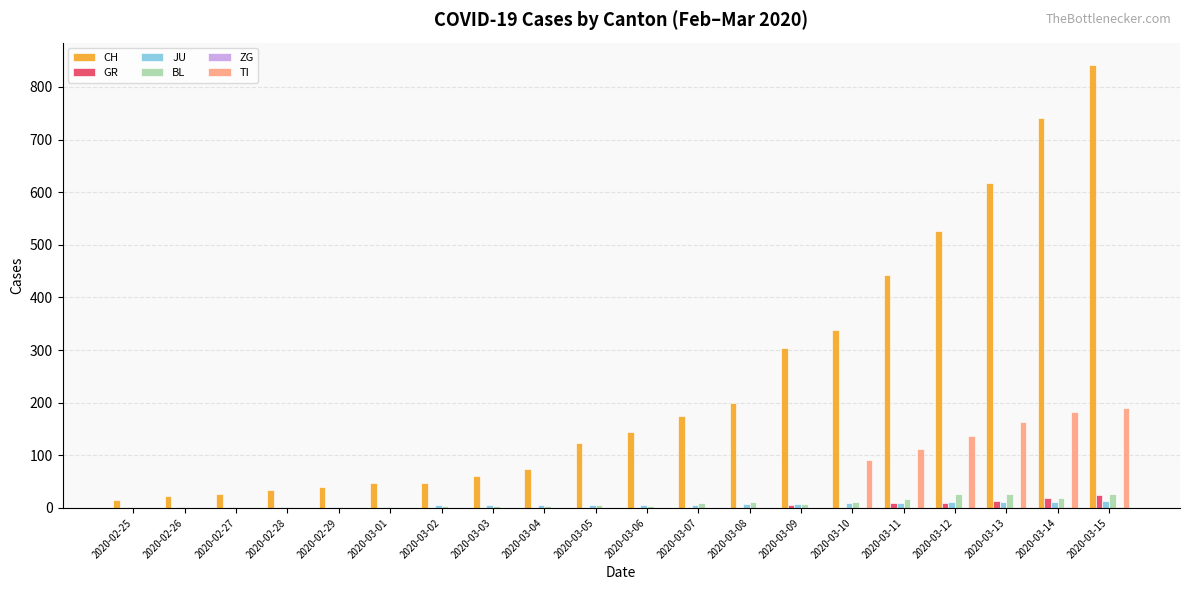

The CH series shows 35 at 2020-02-28. True or false?

True